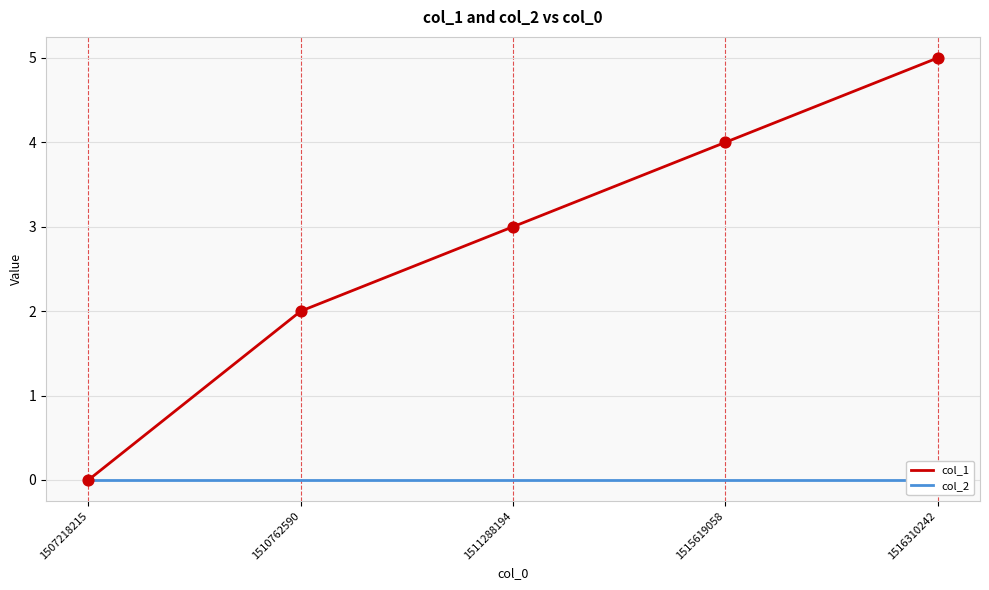

Which series reaches the maximum Y coordinate?

col_1